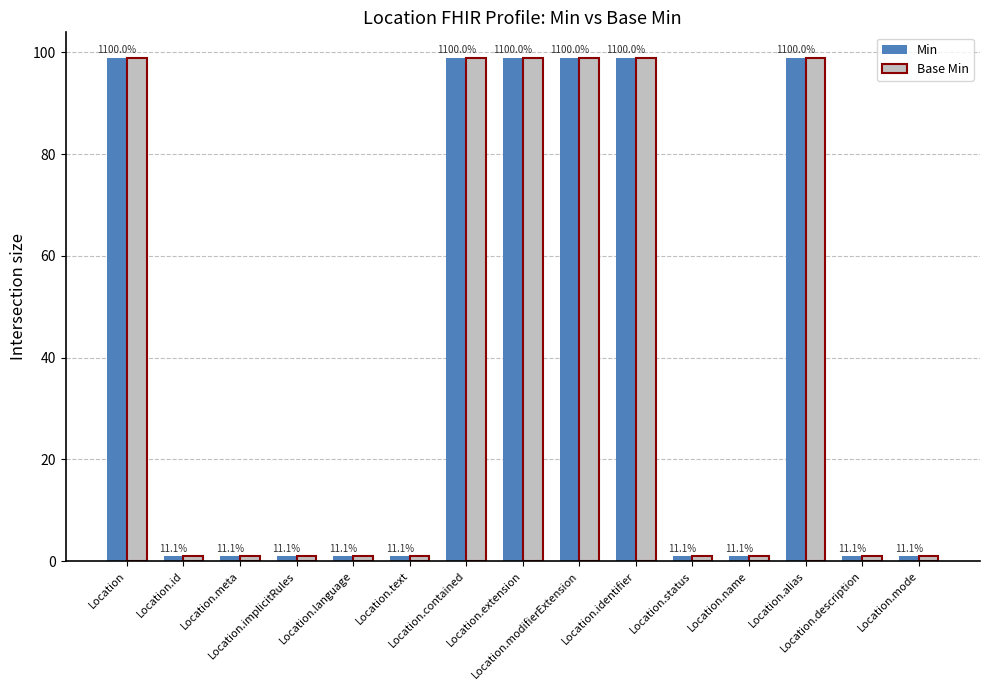

What is the highest value of the Base Min series?

99